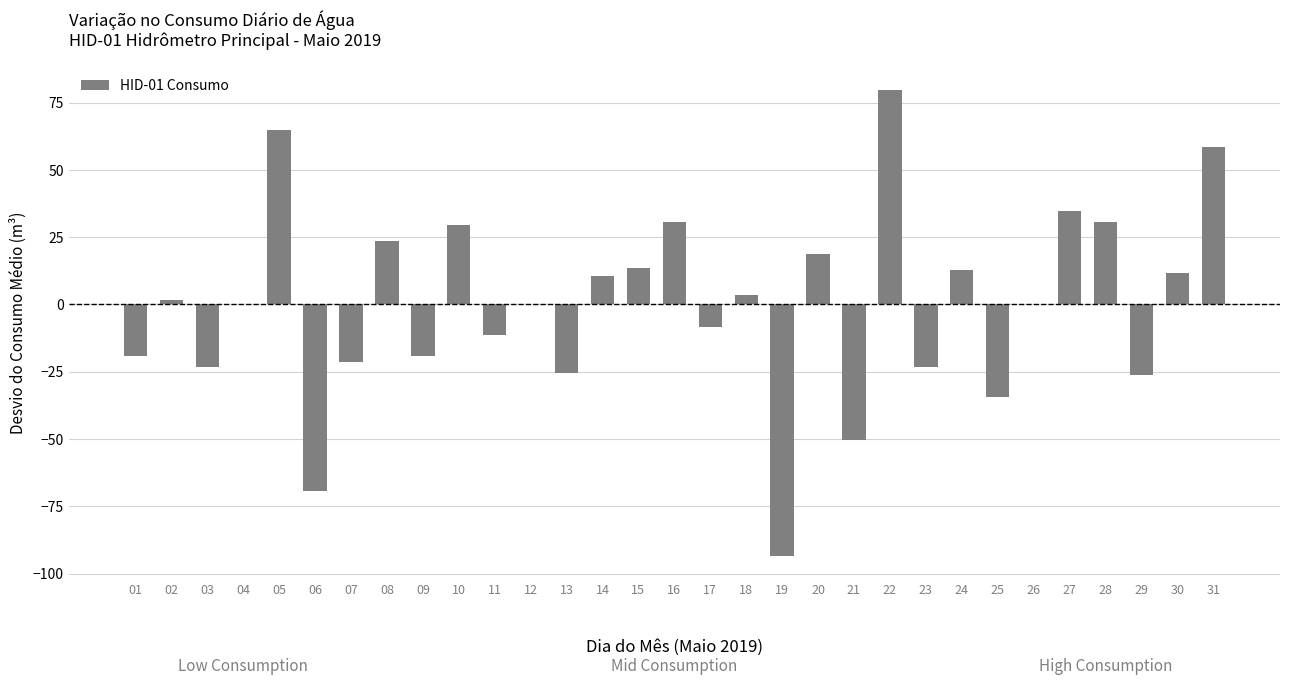

Which label corresponds to the largest value in the chart?

22